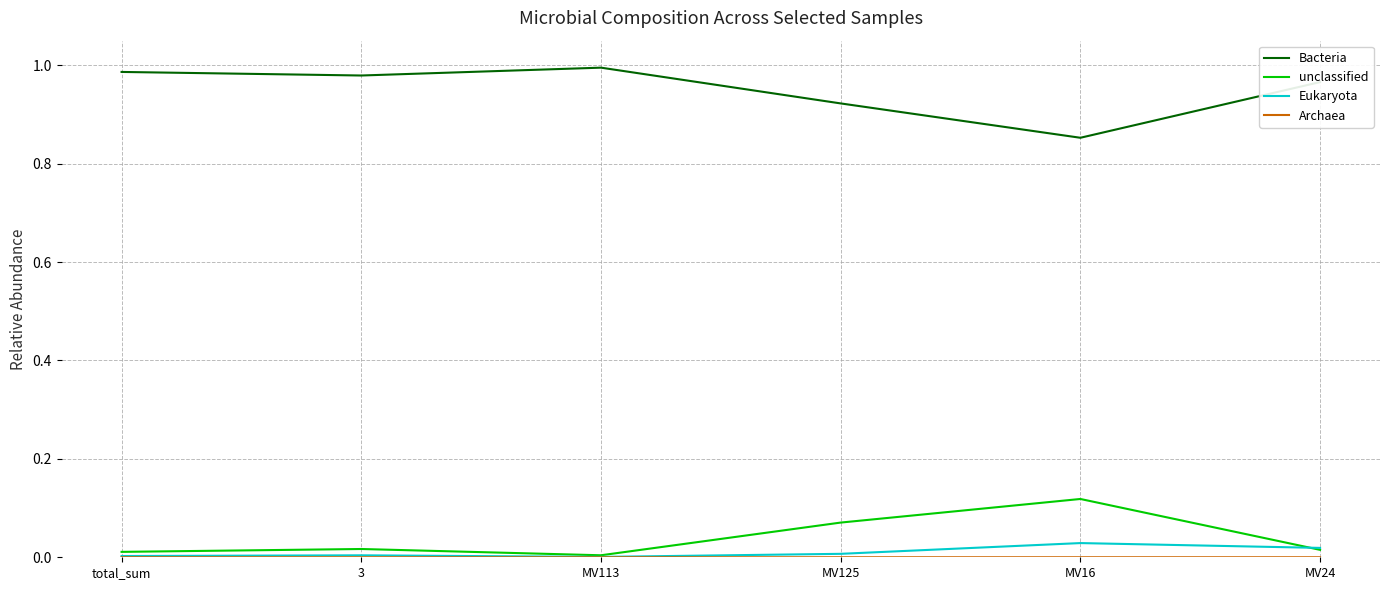

Which series has the largest total across all categories?

Bacteria